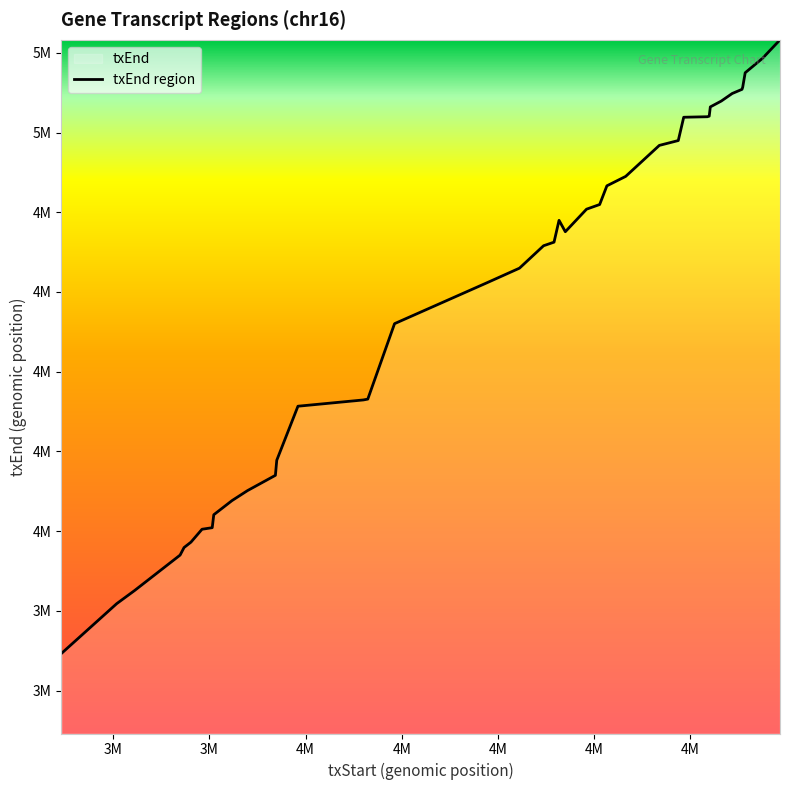

What is the sum of the values at 3939976 and 3937144?

8317834